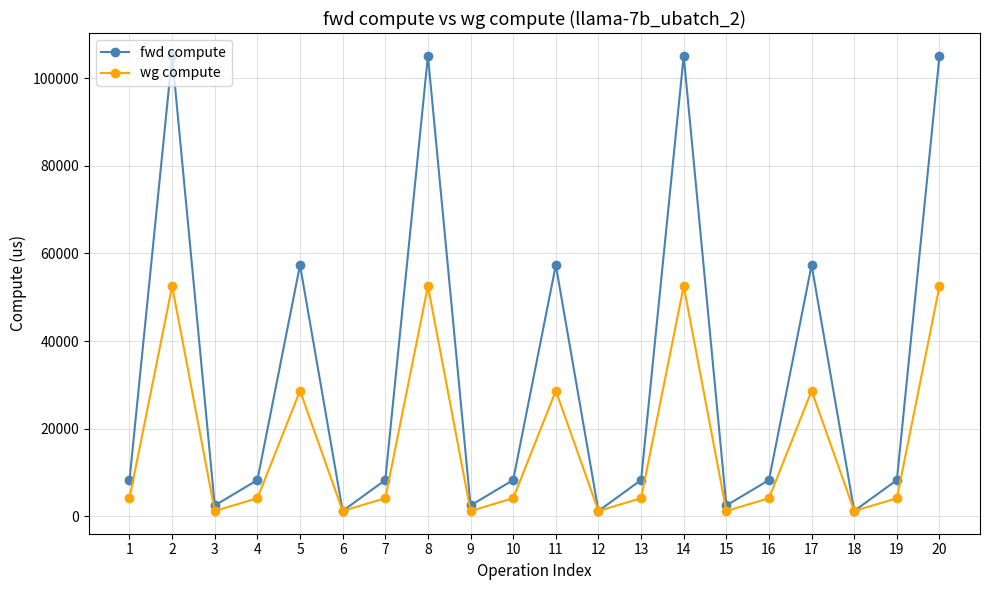

The value of fwd compute at 16 is 8309.2. True or false?

True